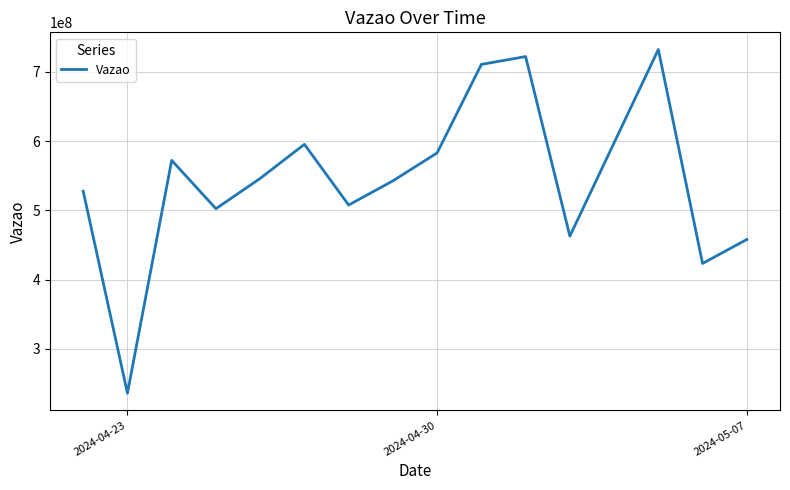

What is the smallest value displayed?

236034798.0